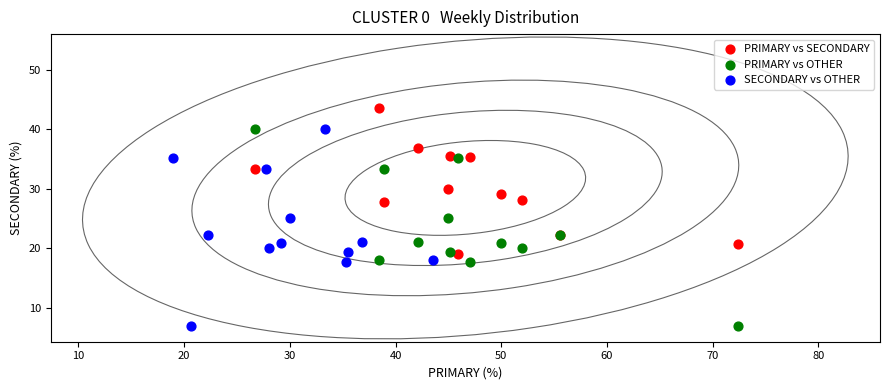

Which series reaches the maximum Y coordinate?

PRIMARY vs SECONDARY